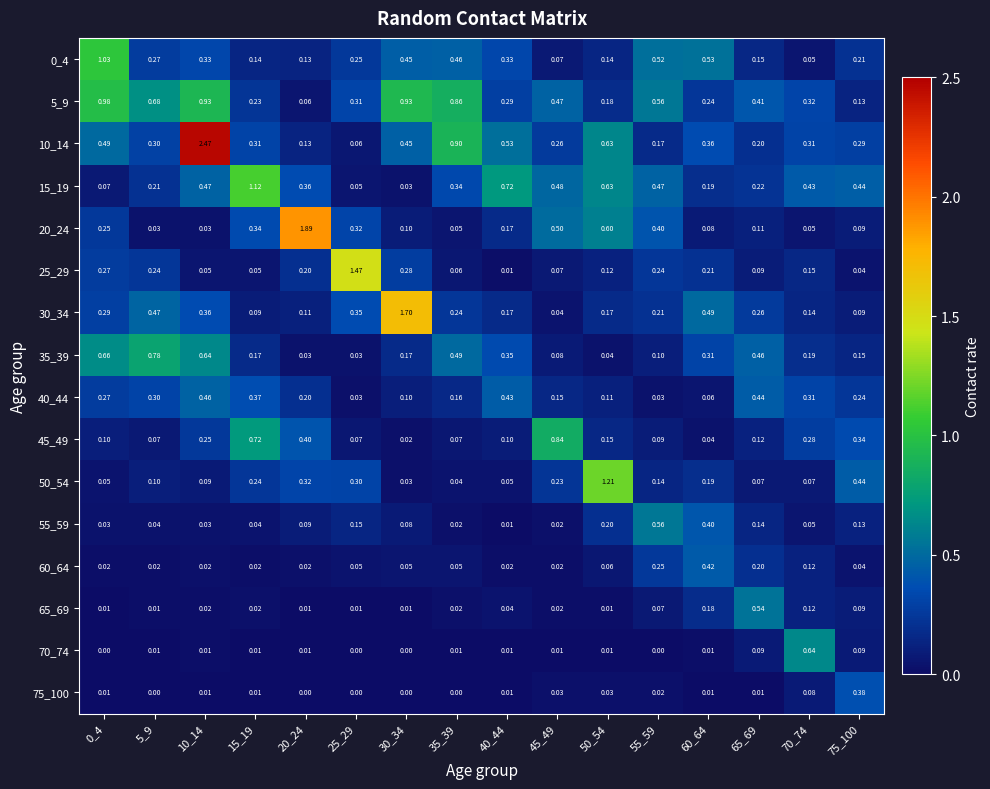

Is the value of 45_49 at 70_74 greater than the value of 50_54 at 50_54?

No